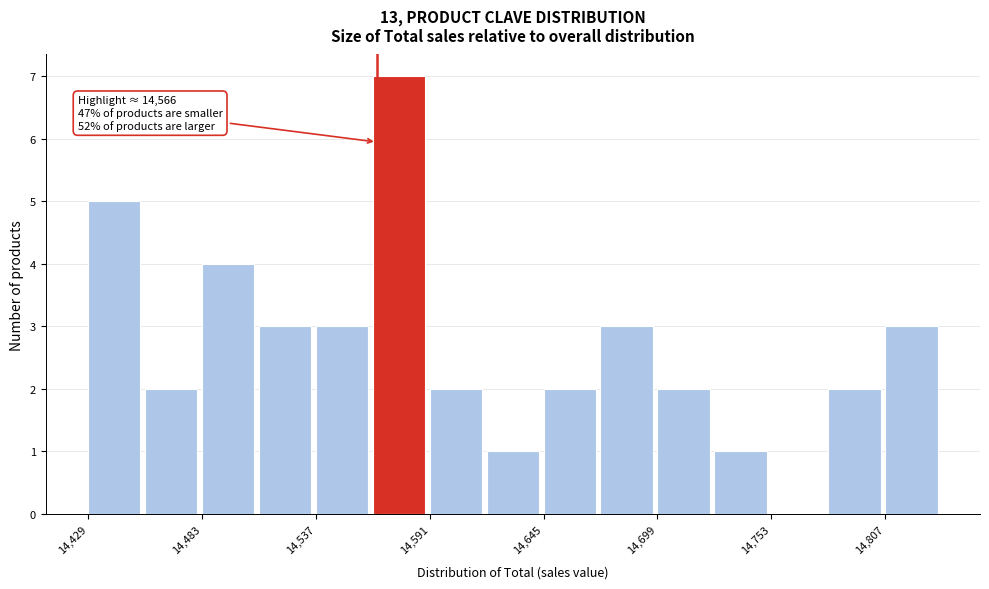

Around what value on the x-axis is the tallest bar? Give the approximate position of its centre, as read against the axis.

14580